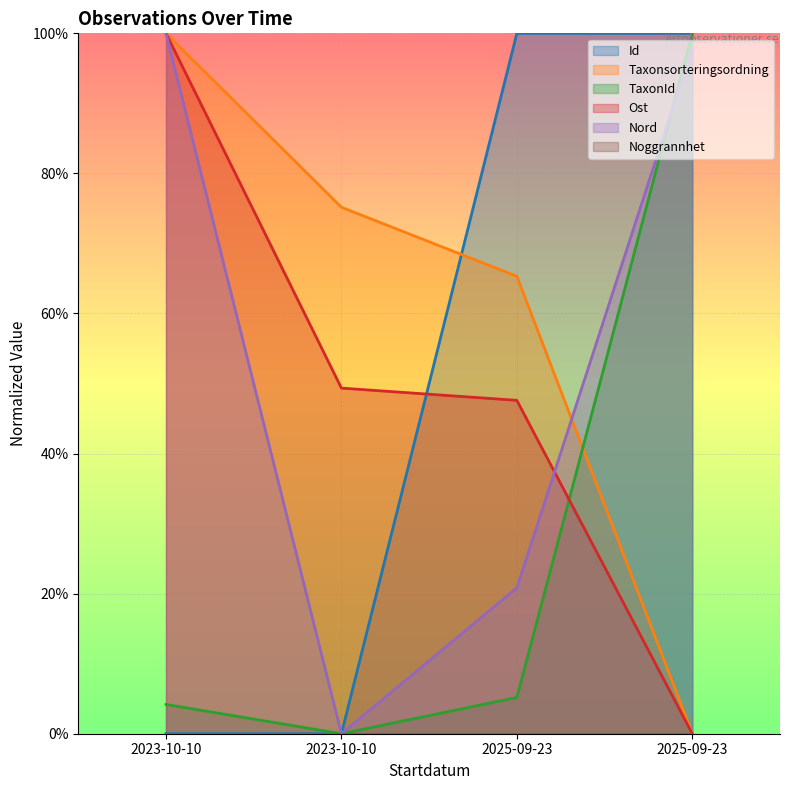

Where does the Taxonsorteringsordning series first go above 75?

2023-10-10